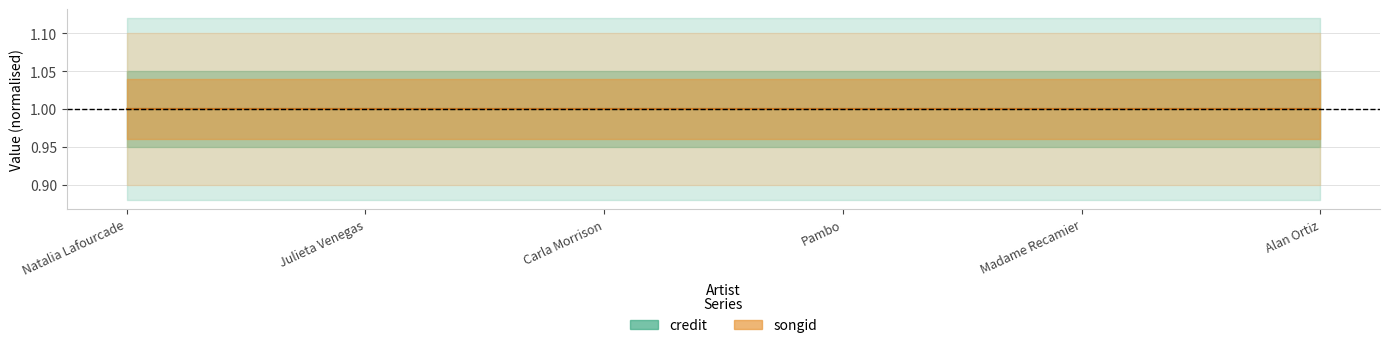

True or false: songid and credit cross at least once.

False